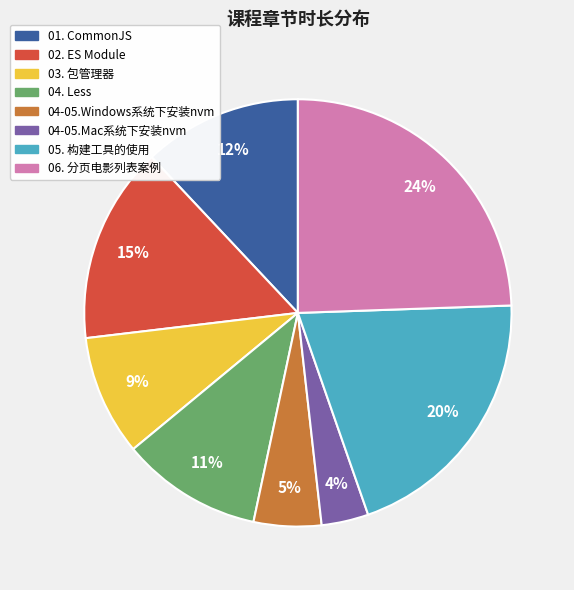

Which slice is the largest?

06. 分页电影列表案例